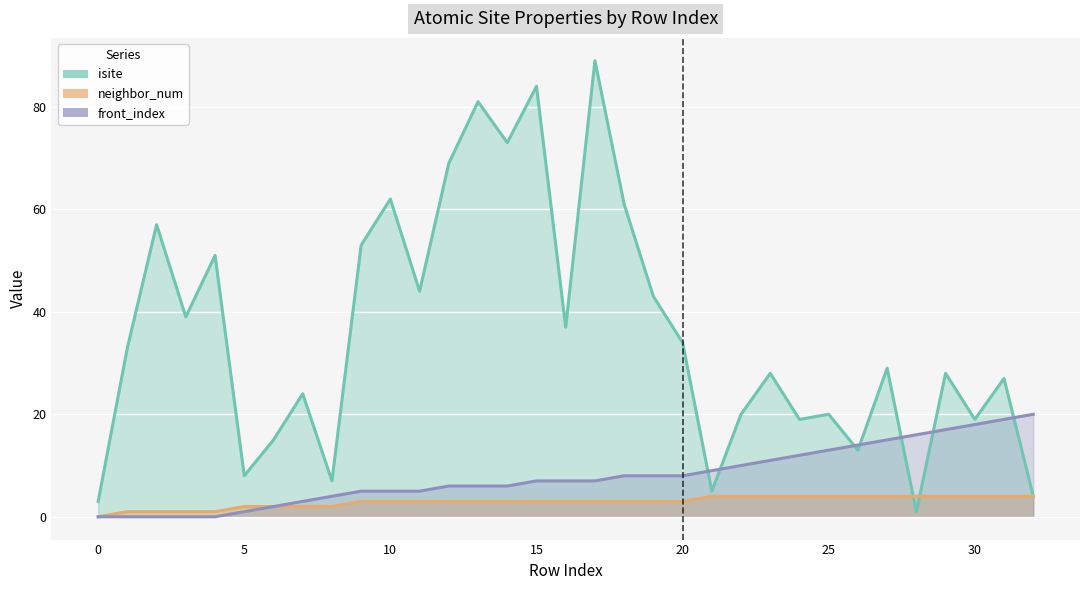

What is the sum of the neighbor_num values at 21 and 12?

7